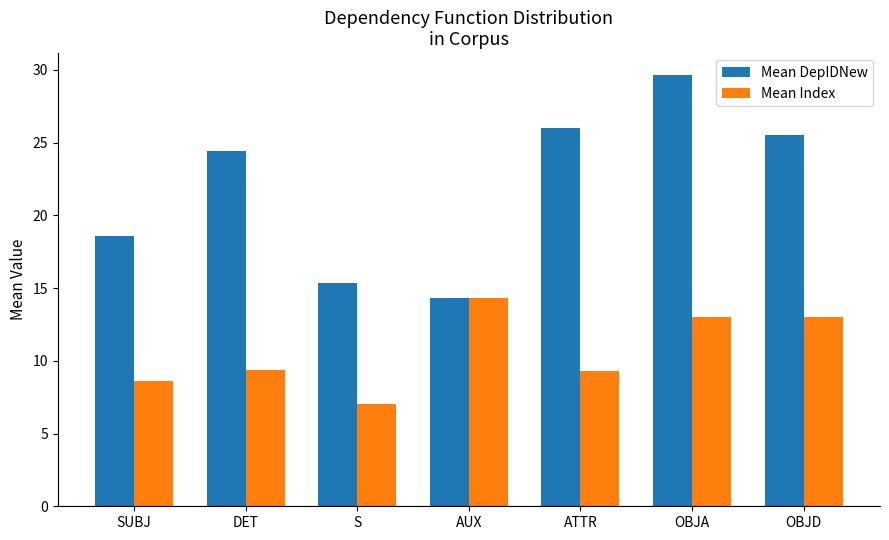

What is the lowest value of the Mean DepIDNew series?

14.3